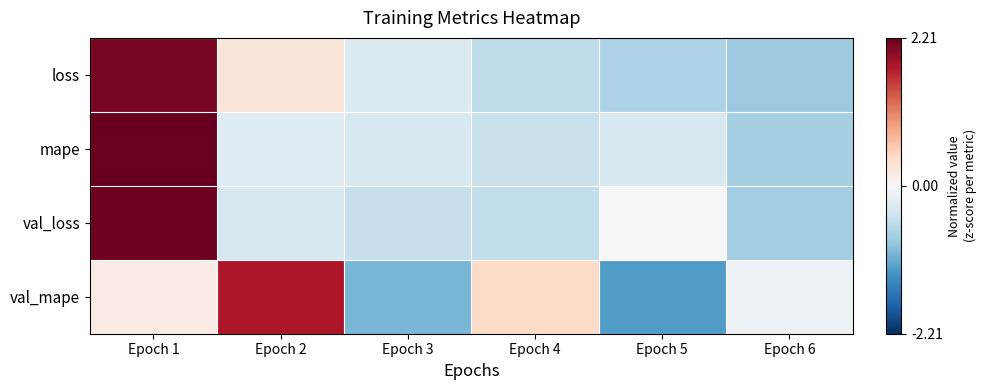

Reading left to right, list all the values displayed in this chart.

loss: Epoch 1=2.1	Epoch 2=0.3	Epoch 3=-0.3	Epoch 4=-0.6	Epoch 5=-0.7	Epoch 6=-0.8
mape: Epoch 1=2.2	Epoch 2=-0.3	Epoch 3=-0.4	Epoch 4=-0.5	Epoch 5=-0.4	Epoch 6=-0.7
val_loss: Epoch 1=2.2	Epoch 2=-0.4	Epoch 3=-0.5	Epoch 4=-0.5	Epoch 5=0.0	Epoch 6=-0.8
val_mape: Epoch 1=0.2	Epoch 2=1.8	Epoch 3=-1.0	Epoch 4=0.4	Epoch 5=-1.2	Epoch 6=-0.1